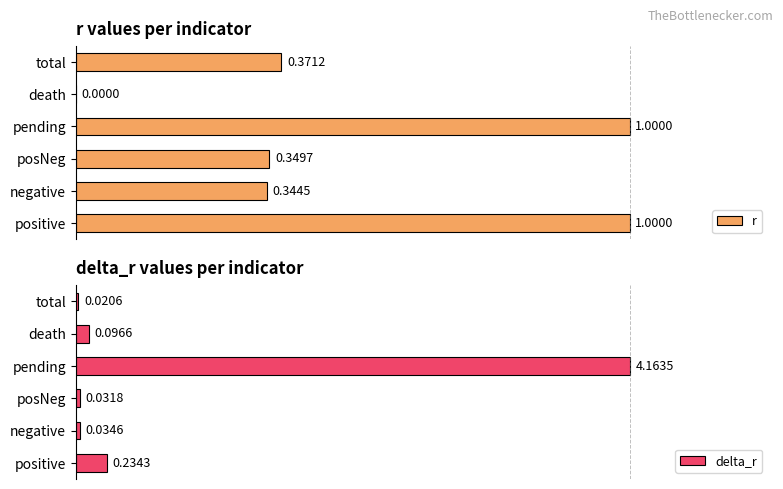

At which label does delta_r reach its minimum?

total